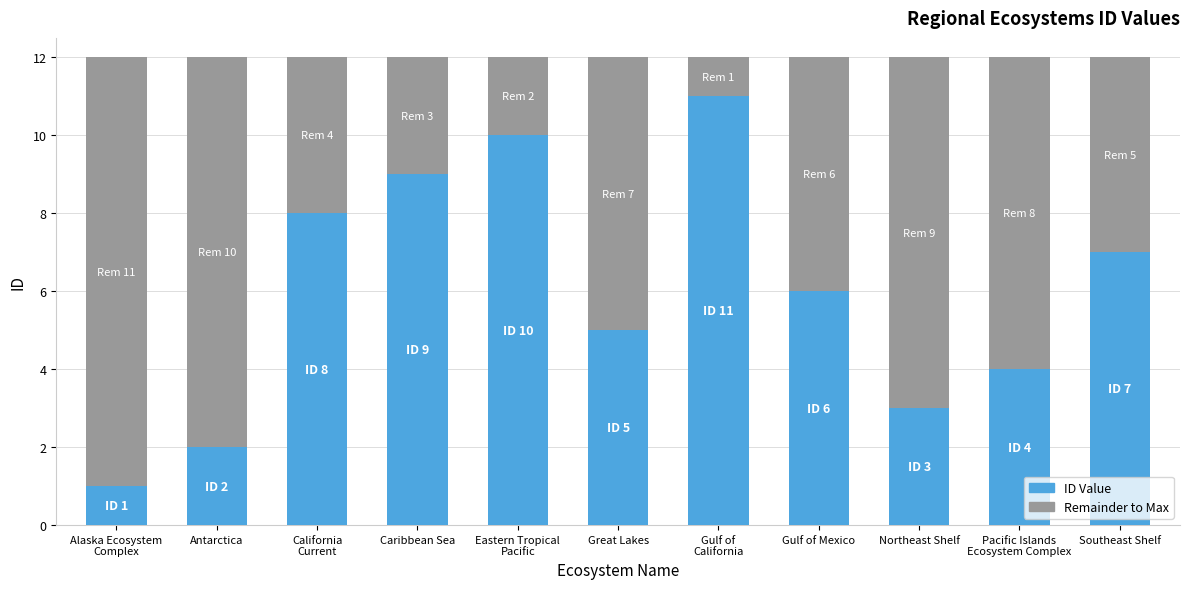

Reading right to left, list the values for the ID Value series.

7	4	3	6	11	5	10	9	8	2	1